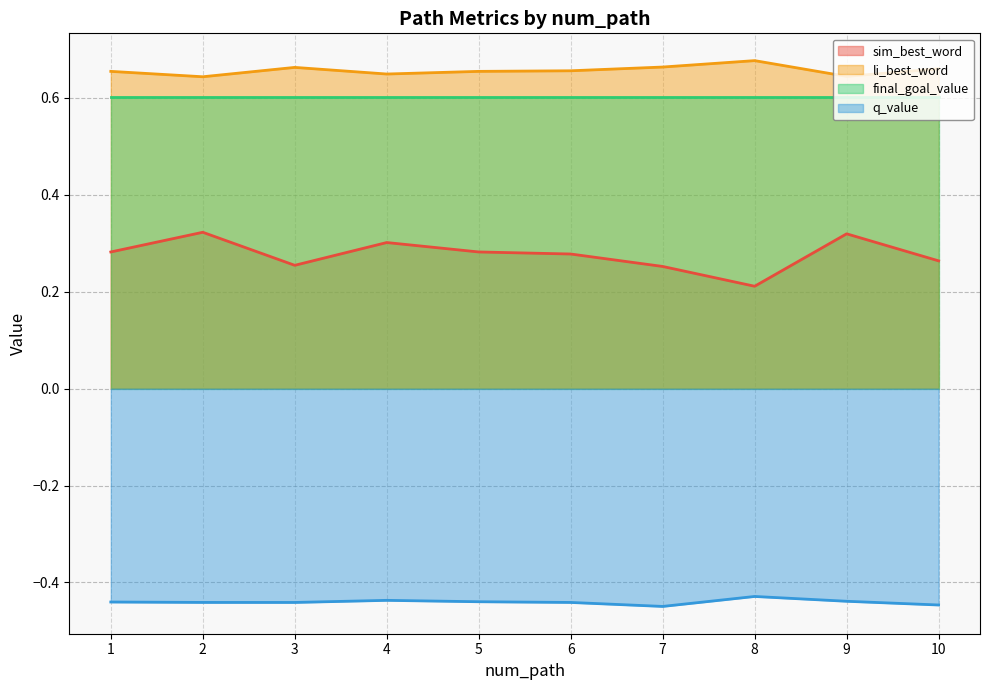

What is the sum of all li_best_word values?

6.6